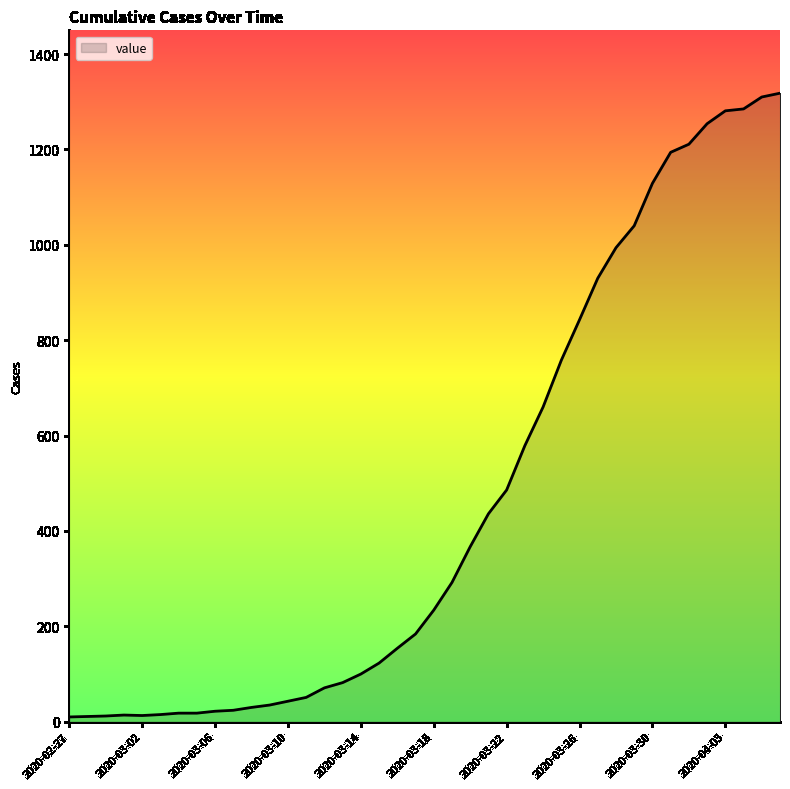

What is the greatest value displayed?

1318